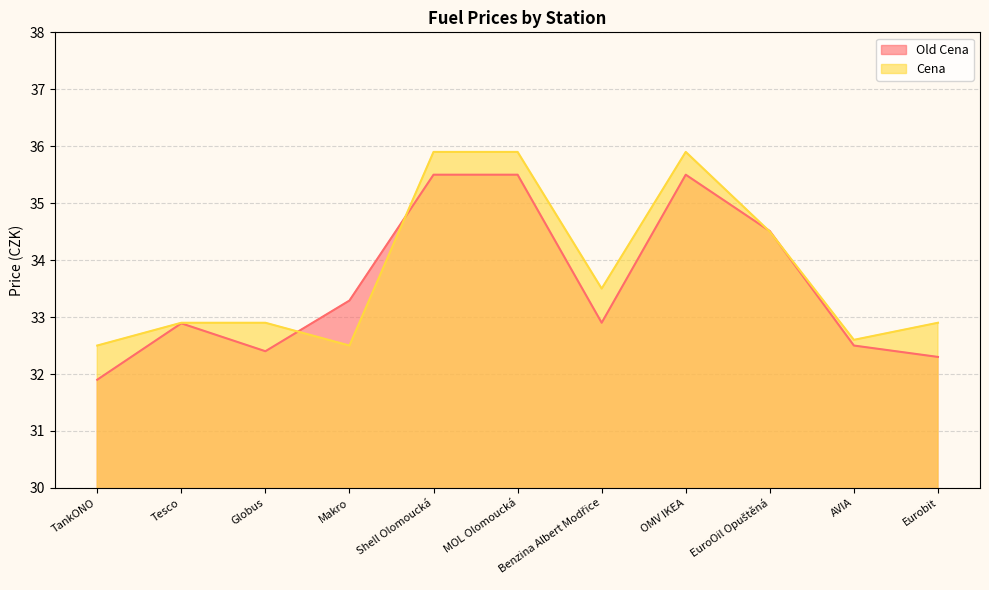

Is it true that Cena equals 32.9 at Eurobit?

True